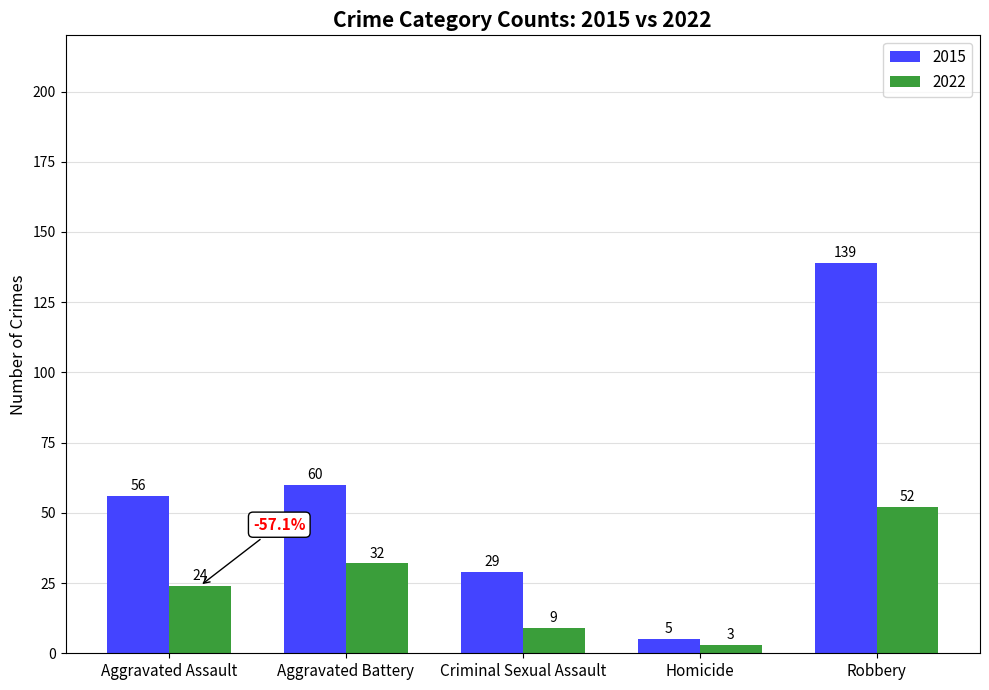

The 2022 series shows 7 at Aggravated Assault. True or false?

False